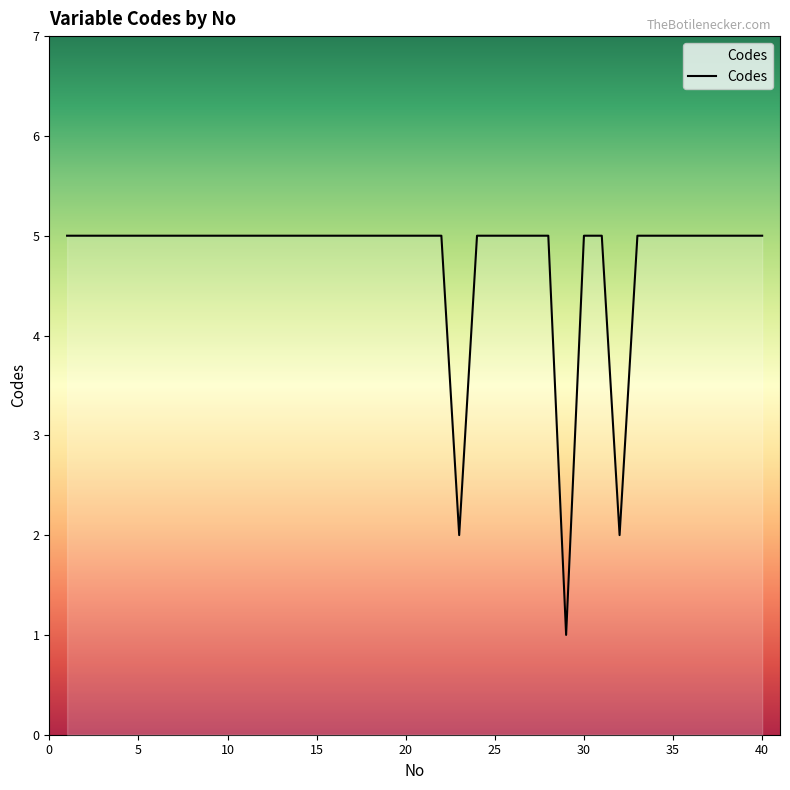

What is the greatest value displayed?

5